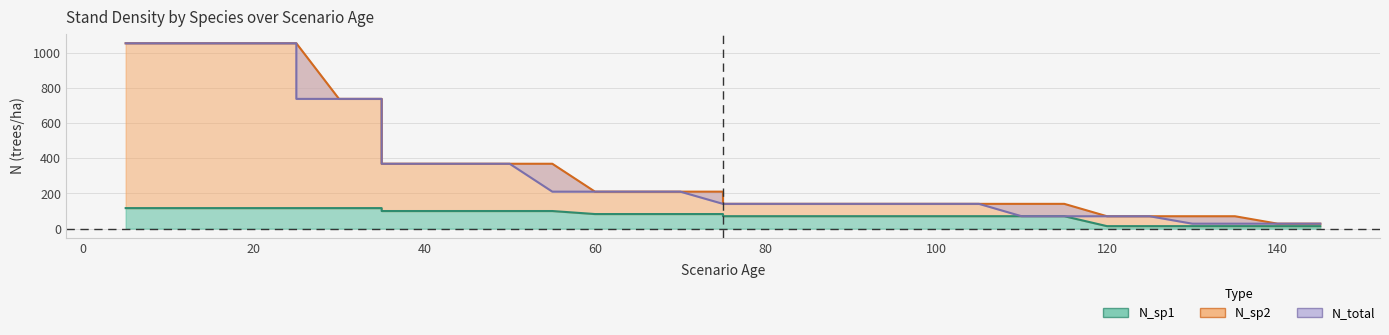

What are all the series names shown in the legend?

N_sp1, N_sp2, N_total